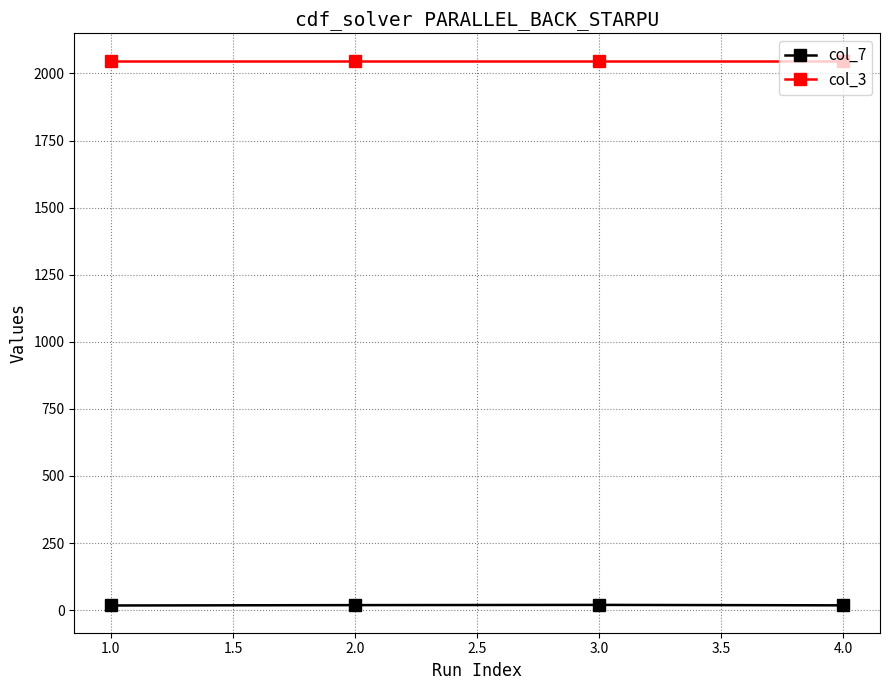

Rank the series by their average value, from highest to lowest.

col_3, col_7